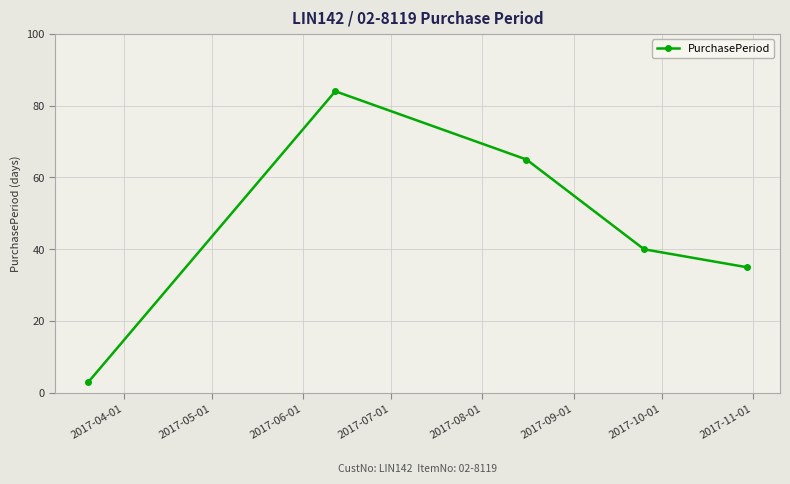

What is the value of the 5th point from the left?

35